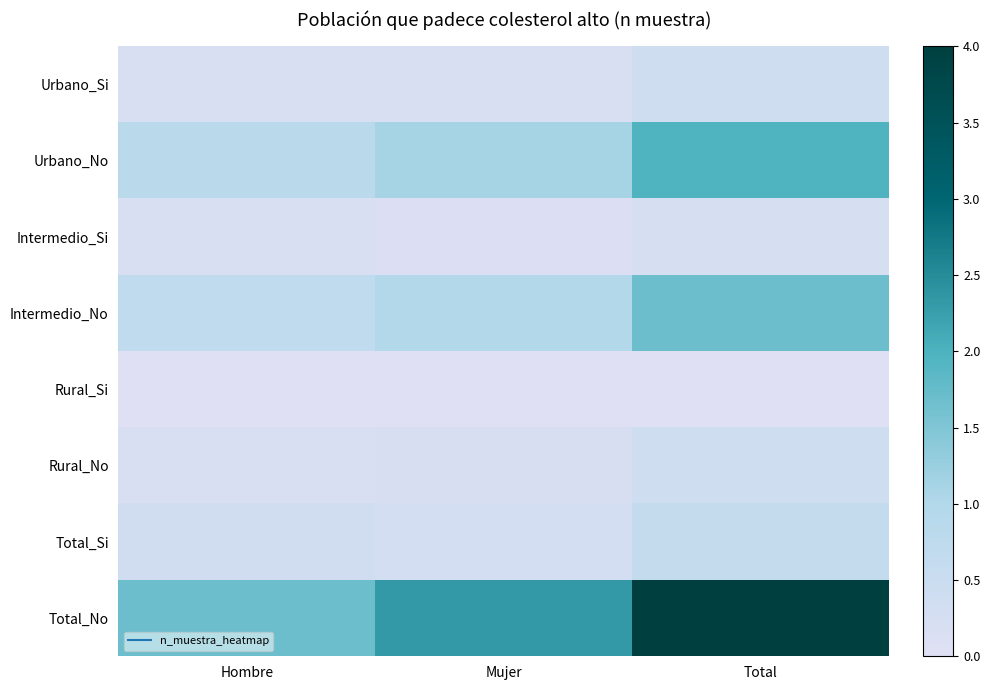

List the series in order of their peak value, highest first.

Total_No, Urbano_No, Intermedio_No, Total_Si, Urbano_Si, Rural_No, Intermedio_Si, Rural_Si